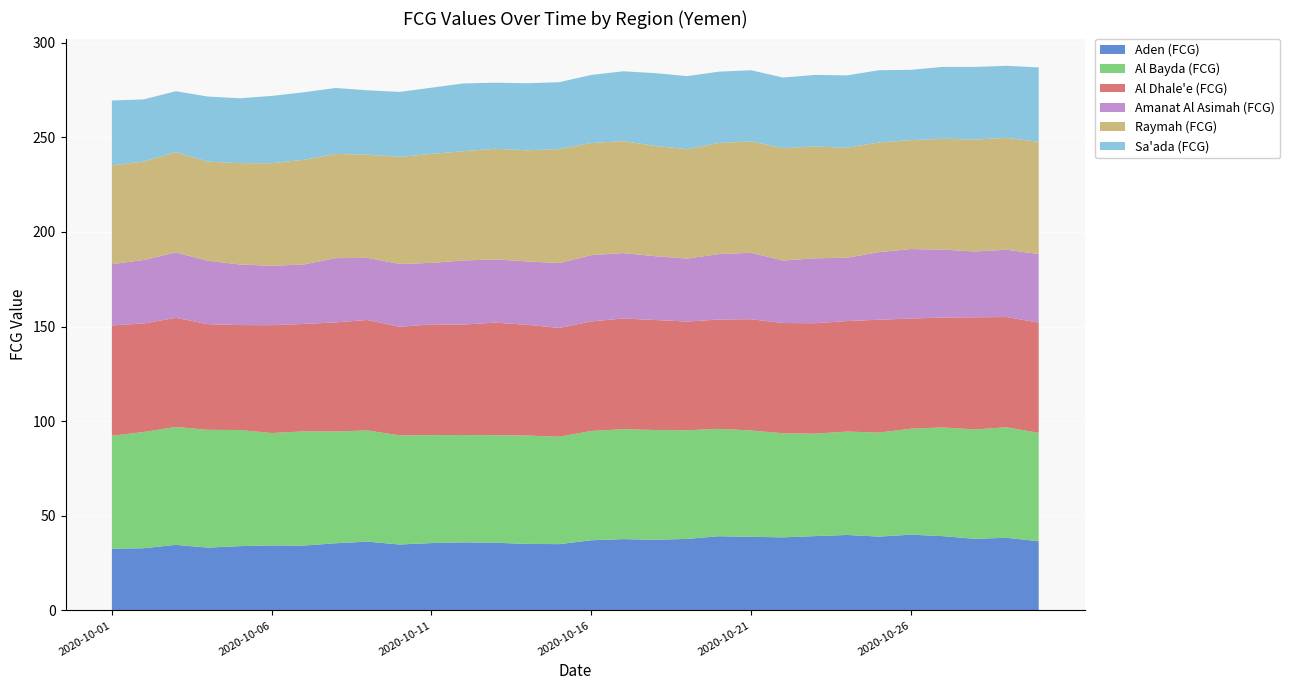

Reading right to left, transcribe all the data shown in this chart.

Aden (FCG): 2020-10-30=36.6	2020-10-29=38.4	2020-10-28=37.9	2020-10-27=39.3	2020-10-26=40.0	2020-10-25=39.0	2020-10-24=39.9	2020-10-23=39.3	2020-10-22=38.6	2020-10-21=38.9	2020-10-20=39.2	2020-10-19=37.8	2020-10-18=37.4	2020-10-17=37.7	2020-10-16=37.1	2020-10-15=35.1	2020-10-14=35.1	2020-10-13=35.8	2020-10-12=36.0	2020-10-11=35.6	2020-10-10=34.9	2020-10-09=36.4	2020-10-08=35.5	2020-10-07=34.3	2020-10-06=34.3	2020-10-05=34.0	2020-10-04=33.2	2020-10-03=34.7	2020-10-02=32.9	2020-10-01=32.6
Al Bayda (FCG): 2020-10-30=57.3	2020-10-29=58.4	2020-10-28=57.8	2020-10-27=57.5	2020-10-26=56.0	2020-10-25=55.0	2020-10-24=54.6	2020-10-23=54.1	2020-10-22=55.0	2020-10-21=56.2	2020-10-20=56.7	2020-10-19=57.4	2020-10-18=58.0	2020-10-17=58.1	2020-10-16=57.8	2020-10-15=56.8	2020-10-14=57.3	2020-10-13=56.9	2020-10-12=56.7	2020-10-11=57.1	2020-10-10=57.7	2020-10-09=58.8	2020-10-08=59.1	2020-10-07=60.4	2020-10-06=59.4	2020-10-05=61.4	2020-10-04=62.2	2020-10-03=62.3	2020-10-02=61.4	2020-10-01=59.7
Al Dhale'e (FCG): 2020-10-30=58.3	2020-10-29=58.3	2020-10-28=59.3	2020-10-27=58.1	2020-10-26=58.2	2020-10-25=59.6	2020-10-24=58.4	2020-10-23=58.4	2020-10-22=58.3	2020-10-21=58.8	2020-10-20=57.8	2020-10-19=57.4	2020-10-18=58.2	2020-10-17=58.5	2020-10-16=57.9	2020-10-15=57.5	2020-10-14=58.5	2020-10-13=59.5	2020-10-12=58.4	2020-10-11=58.5	2020-10-10=57.4	2020-10-09=58.4	2020-10-08=57.7	2020-10-07=56.8	2020-10-06=57.0	2020-10-05=55.5	2020-10-04=55.8	2020-10-03=57.7	2020-10-02=57.3	2020-10-01=58.3
Amanat Al Asimah (FCG): 2020-10-30=36.2	2020-10-29=35.6	2020-10-28=34.8	2020-10-27=35.9	2020-10-26=36.8	2020-10-25=35.7	2020-10-24=33.5	2020-10-23=34.3	2020-10-22=33.0	2020-10-21=35.1	2020-10-20=34.6	2020-10-19=33.3	2020-10-18=33.7	2020-10-17=34.6	2020-10-16=35.0	2020-10-15=34.3	2020-10-14=33.5	2020-10-13=33.4	2020-10-12=33.9	2020-10-11=32.5	2020-10-10=33.2	2020-10-09=32.8	2020-10-08=33.9	2020-10-07=31.4	2020-10-06=31.4	2020-10-05=32.0	2020-10-04=33.5	2020-10-03=34.6	2020-10-02=33.6	2020-10-01=32.4
Raymah (FCG): 2020-10-30=59.3	2020-10-29=59.1	2020-10-28=59.1	2020-10-27=58.6	2020-10-26=57.6	2020-10-25=58.0	2020-10-24=58.1	2020-10-23=59.1	2020-10-22=59.4	2020-10-21=58.9	2020-10-20=58.7	2020-10-19=57.8	2020-10-18=58.3	2020-10-17=59.2	2020-10-16=59.2	2020-10-15=60.2	2020-10-14=58.7	2020-10-13=58.5	2020-10-12=57.7	2020-10-11=57.6	2020-10-10=56.6	2020-10-09=54.5	2020-10-08=55.1	2020-10-07=55.3	2020-10-06=54.2	2020-10-05=53.6	2020-10-04=52.4	2020-10-03=53.0	2020-10-02=52.1	2020-10-01=52.2
Sa'ada (FCG): 2020-10-30=39.3	2020-10-29=38.1	2020-10-28=38.4	2020-10-27=38.0	2020-10-26=37.1	2020-10-25=38.2	2020-10-24=38.3	2020-10-23=37.8	2020-10-22=37.3	2020-10-21=37.6	2020-10-20=37.7	2020-10-19=38.6	2020-10-18=38.4	2020-10-17=36.9	2020-10-16=36.0	2020-10-15=35.4	2020-10-14=35.5	2020-10-13=34.9	2020-10-12=35.8	2020-10-11=35.0	2020-10-10=34.3	2020-10-09=34.1	2020-10-08=34.9	2020-10-07=35.7	2020-10-06=35.6	2020-10-05=34.3	2020-10-04=34.4	2020-10-03=32.2	2020-10-02=32.8	2020-10-01=34.2